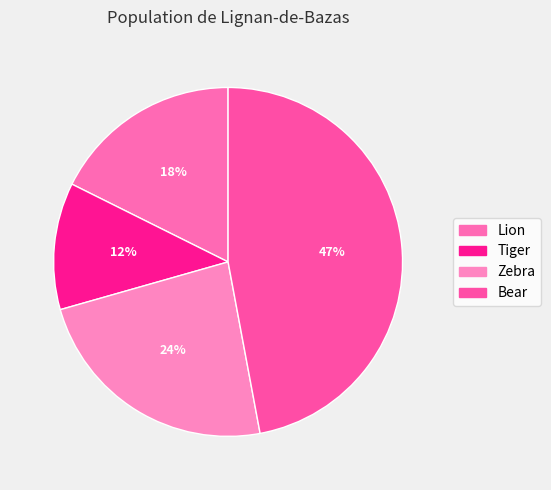

How many segments does this pie chart have?

4